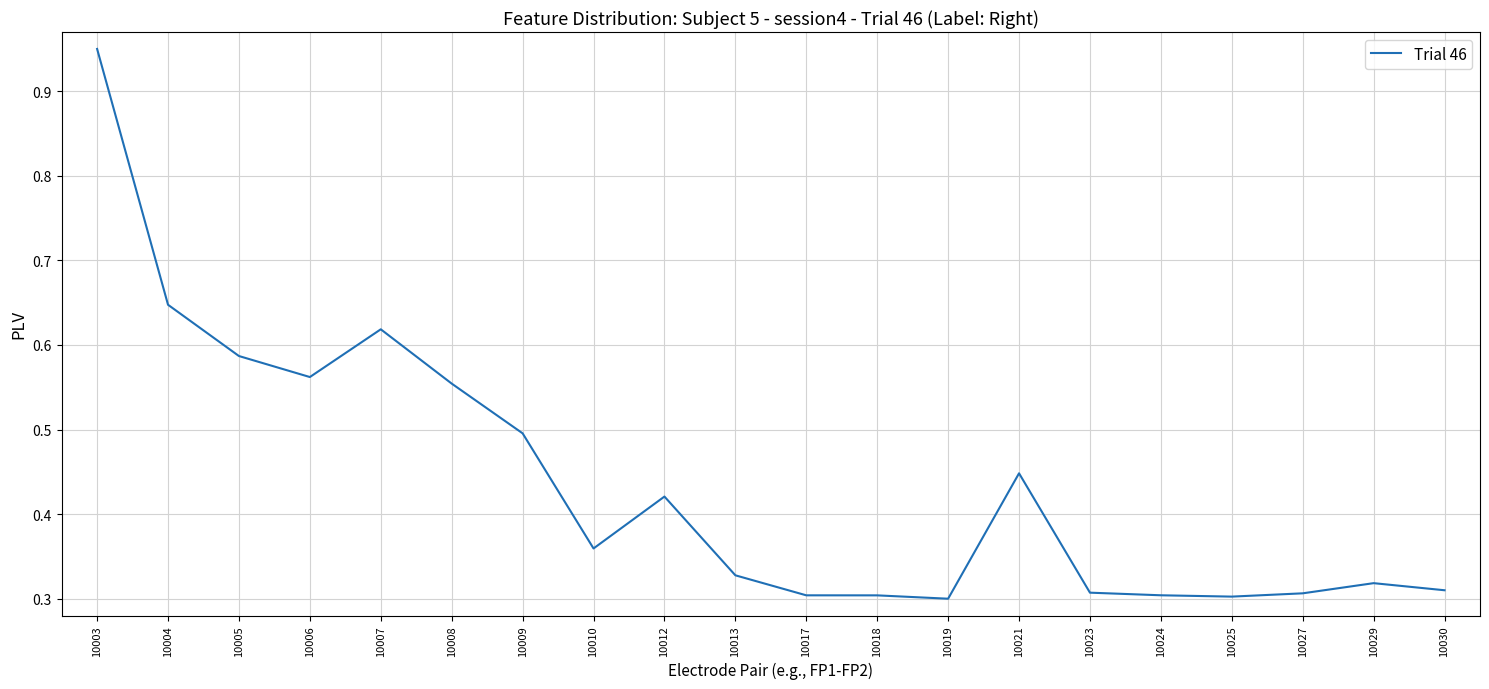

Which label corresponds to the largest value in the chart?

10003